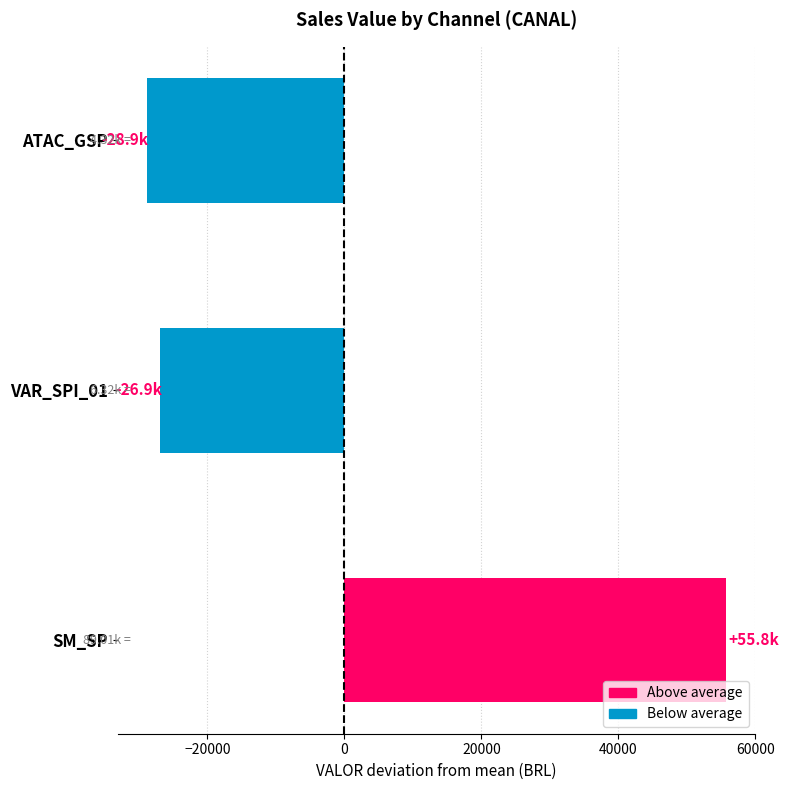

Which category has the lowest value across all series?

ATAC_GSP